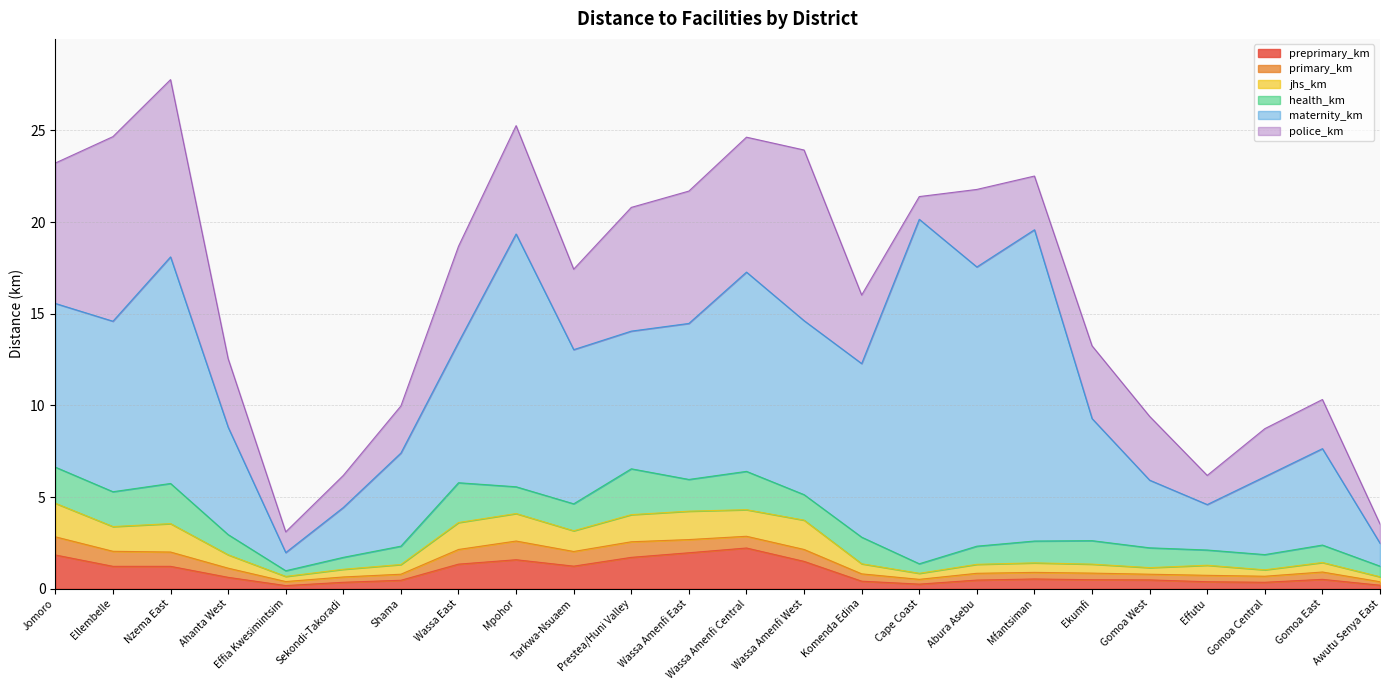

What is the average value of the maternity_km series?

8.1